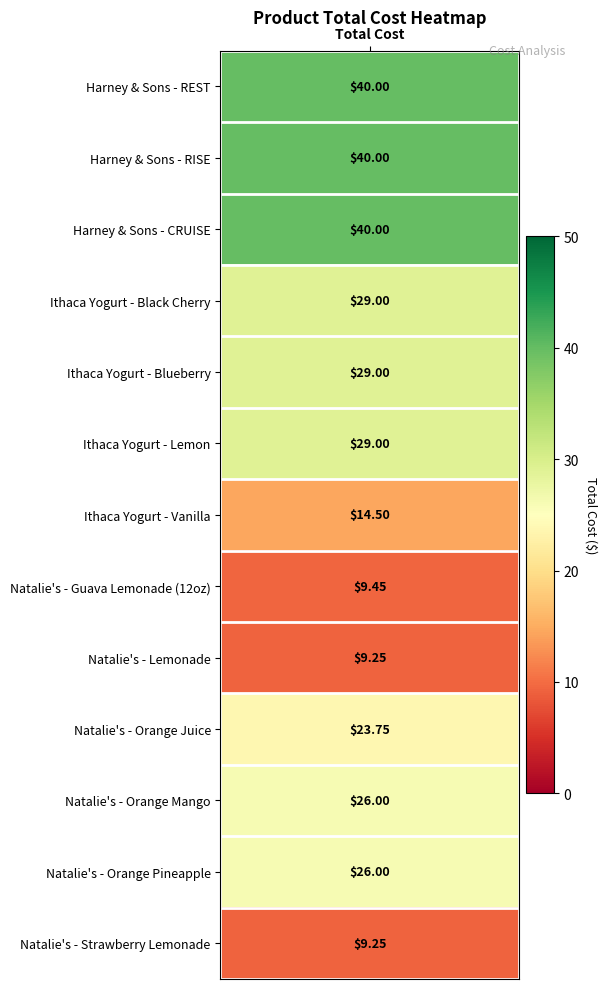

Is it true that the value at values is 12.8?

False